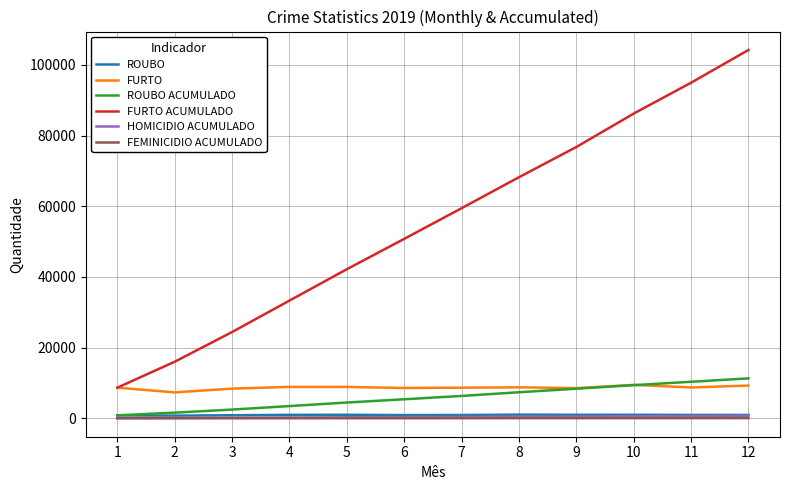

How many values in the HOMICIDIO ACUMULADO series are below 401?

6